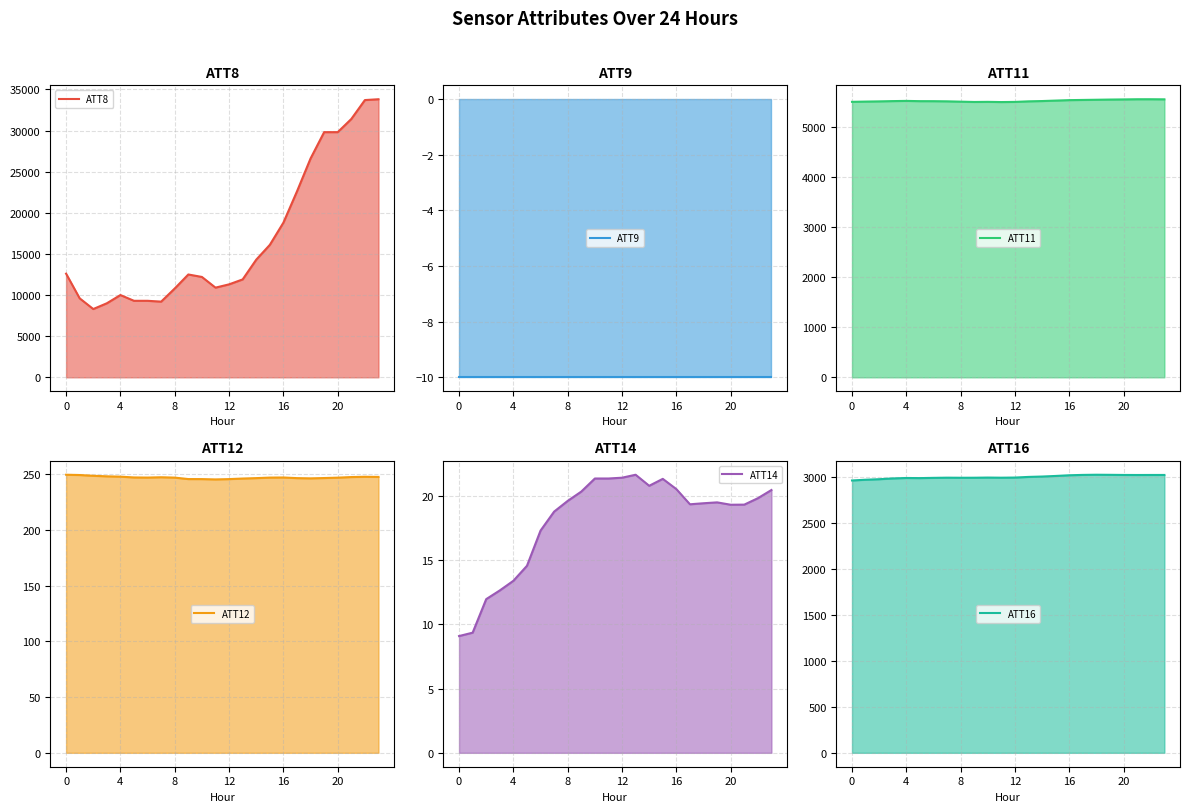

At which category does ATT12 reach its first local peak?

7